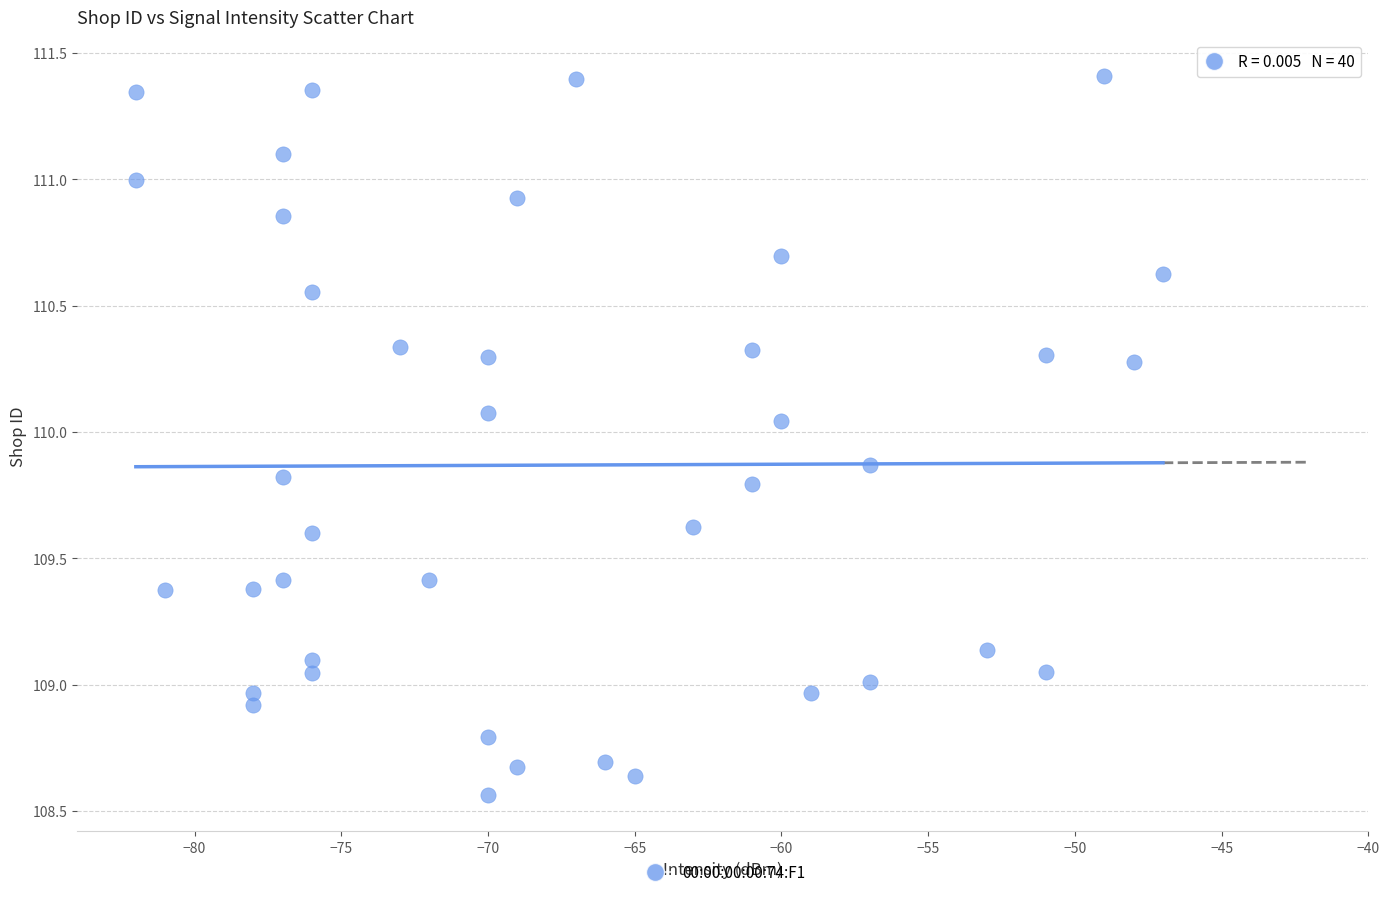

What is the range of Y values (max minus min)?

2.8